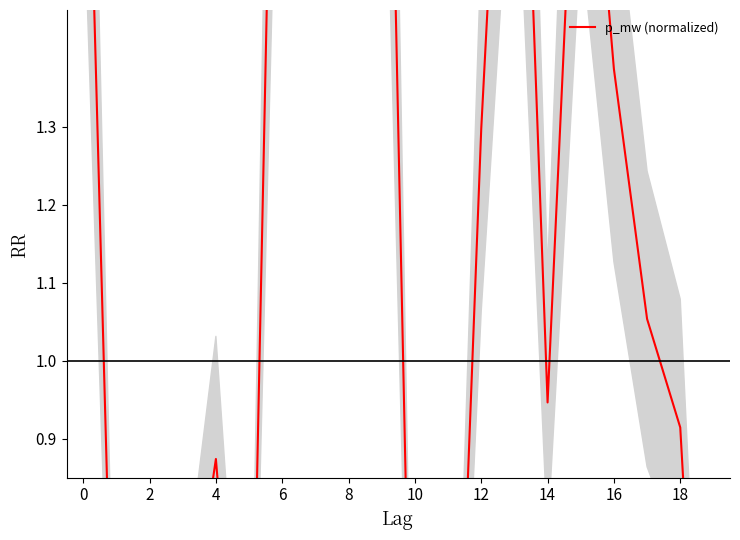

True or false: the data shows 1.3 at 12.

True